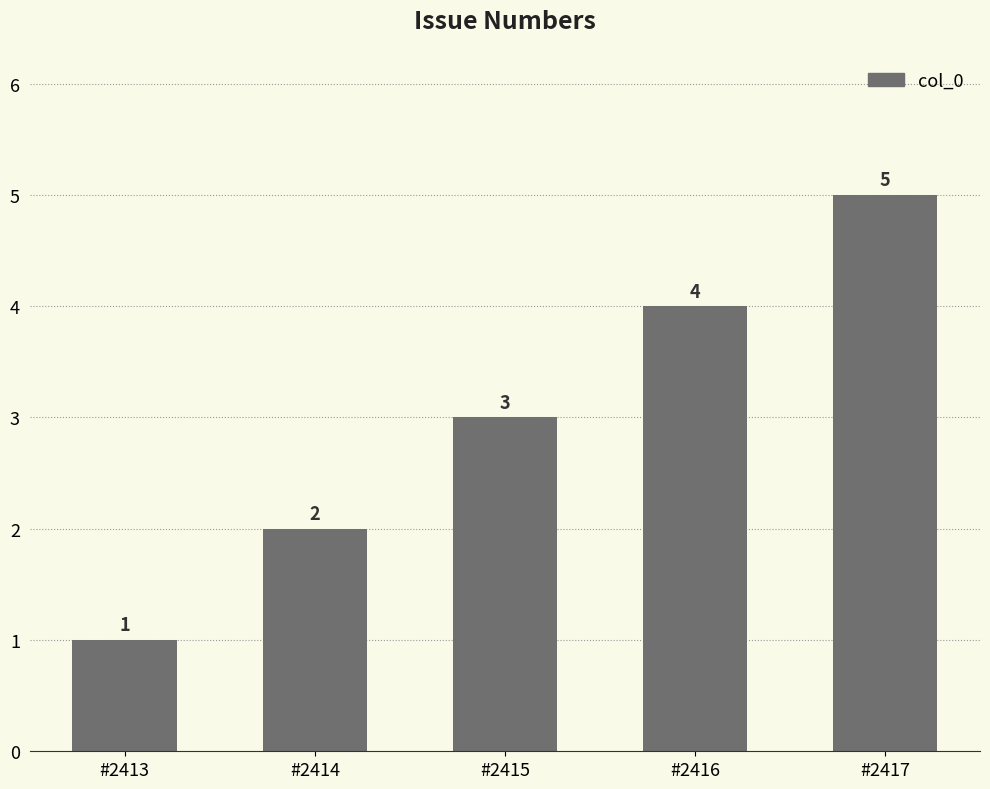

What is the approximate value at #2415?

3